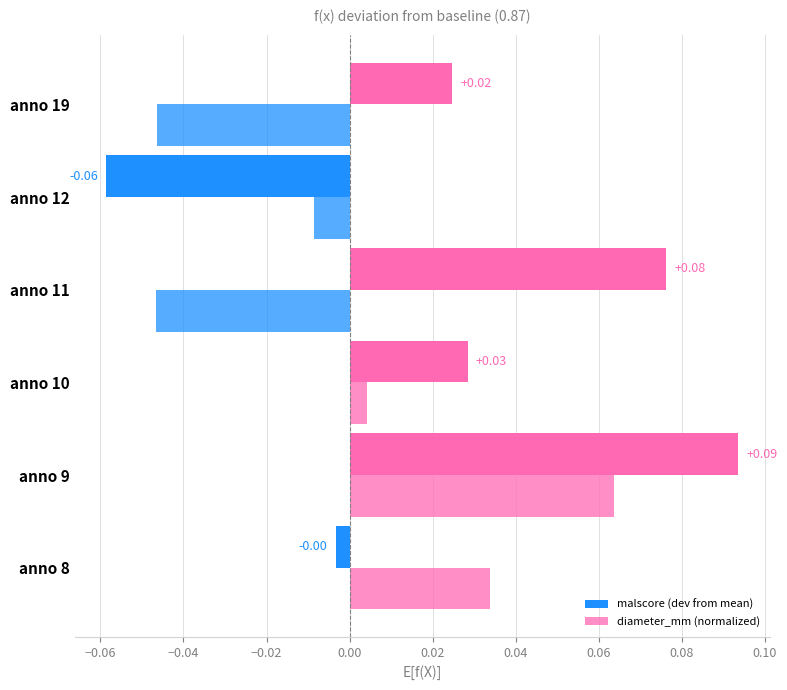

How many distinct data groups are displayed?

2